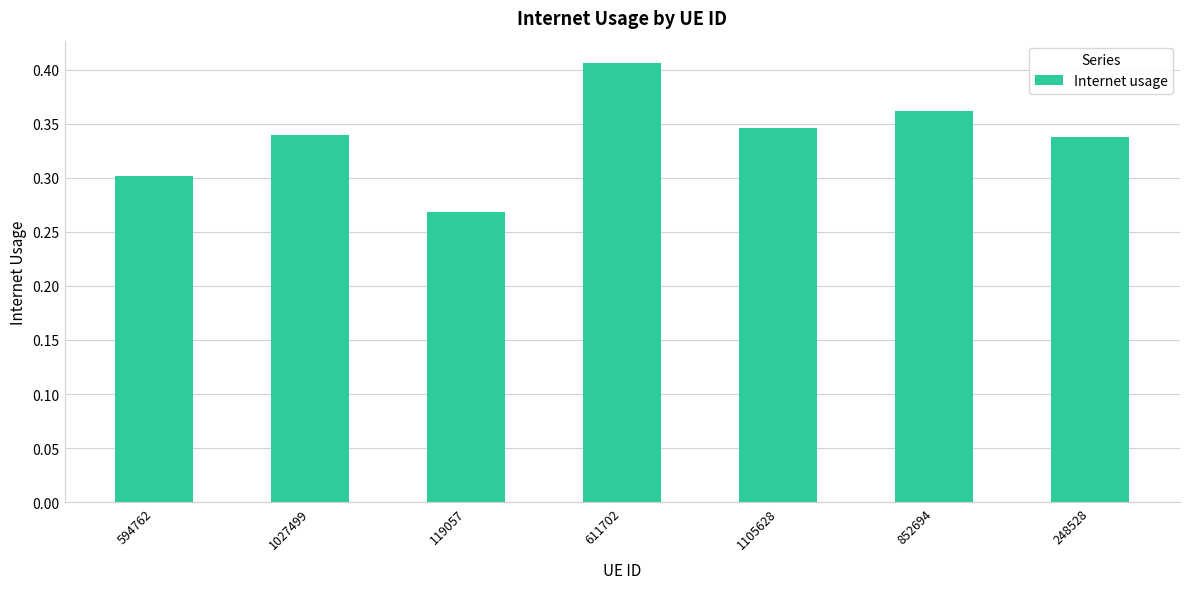

Count the number of data series in this chart.

1